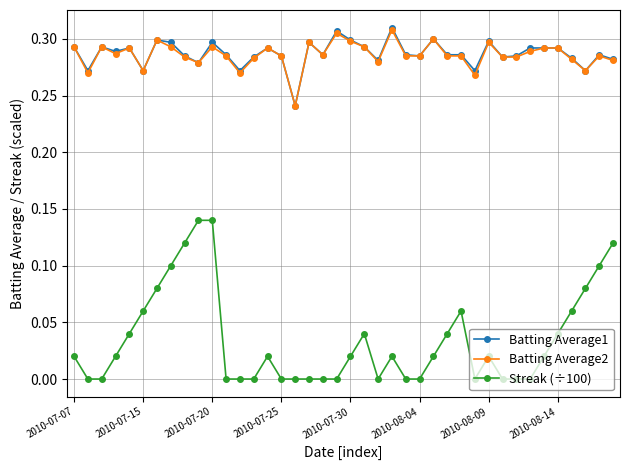

True or false: Streak (÷100) has more than 0 points higher than both neighbors.

True